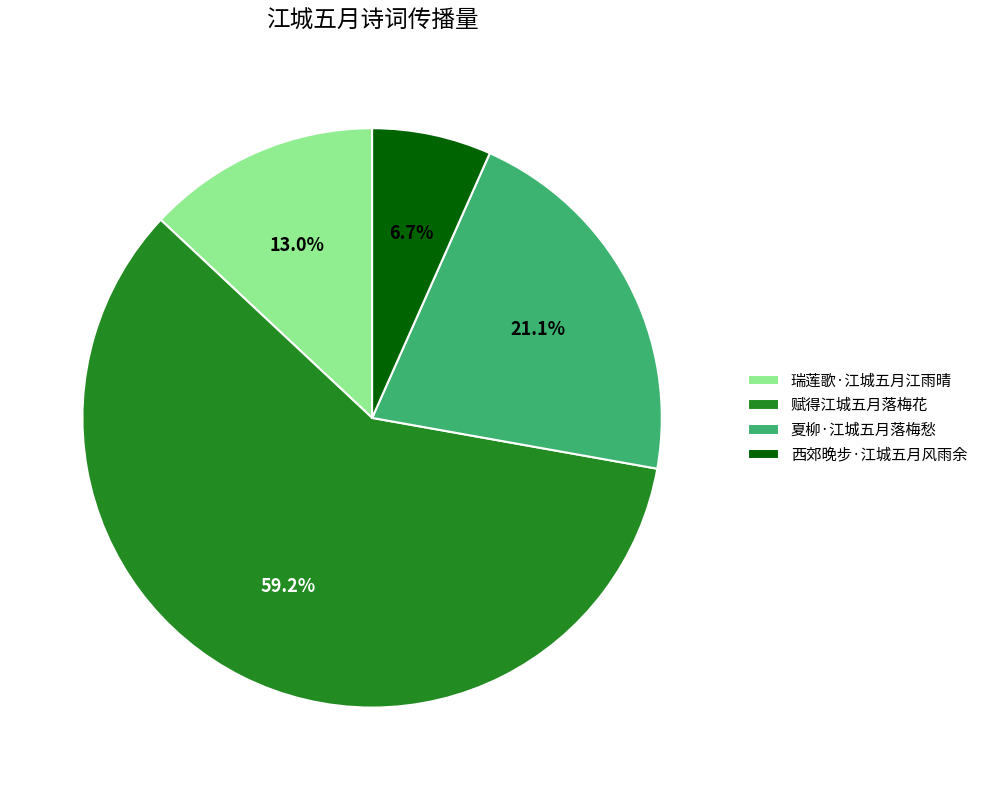

Does 夏柳·江城五月落梅愁 account for over 50% of the chart?

No